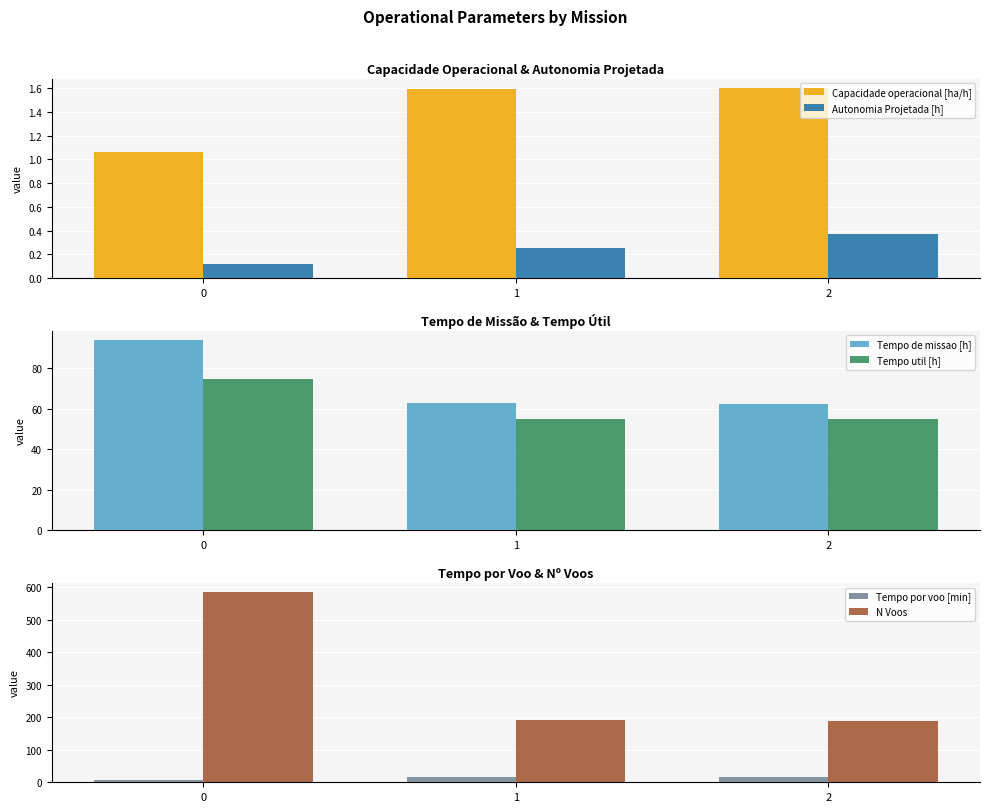

Which has a higher value, 0 or 1?

1